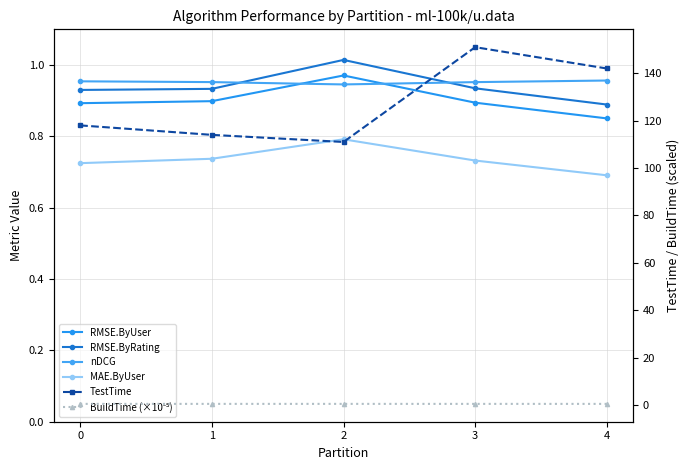

Reading left to right, transcribe all the data shown in this chart.

RMSE.ByUser: 0=0.9	1=0.9	2=1.0	3=0.9	4=0.9
RMSE.ByRating: 0=0.9	1=0.9	2=1.0	3=0.9	4=0.9
nDCG: 0=1.0	1=1.0	2=0.9	3=1.0	4=1.0
MAE.ByUser: 0=0.7	1=0.7	2=0.8	3=0.7	4=0.7
TestTime: 0=118.0	1=114.0	2=111.0	3=151.0	4=142.0
BuildTime (×10⁻⁵): 0=0.5	1=0.5	2=0.5	3=0.5	4=0.5